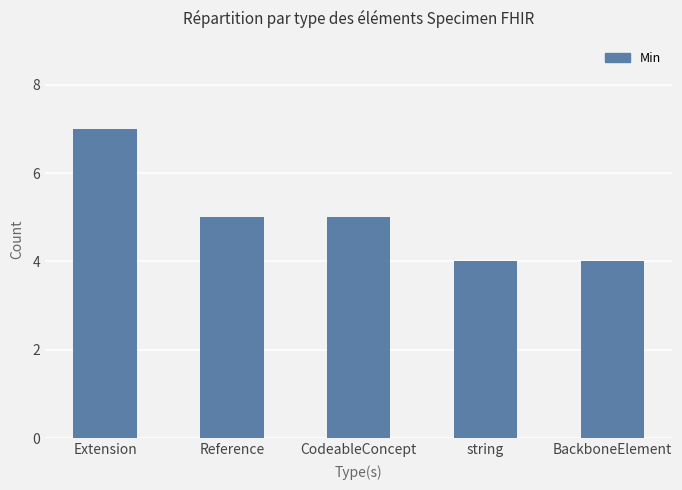

What is the difference between the values at Extension and BackboneElement?

3